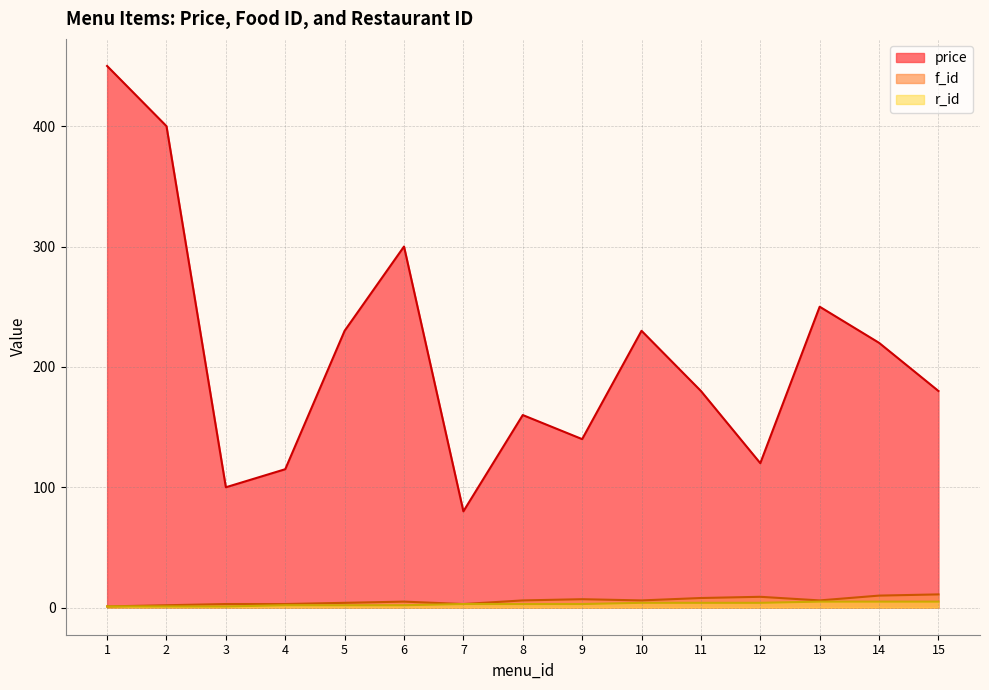

The price series shows 250 at 13. True or false?

True